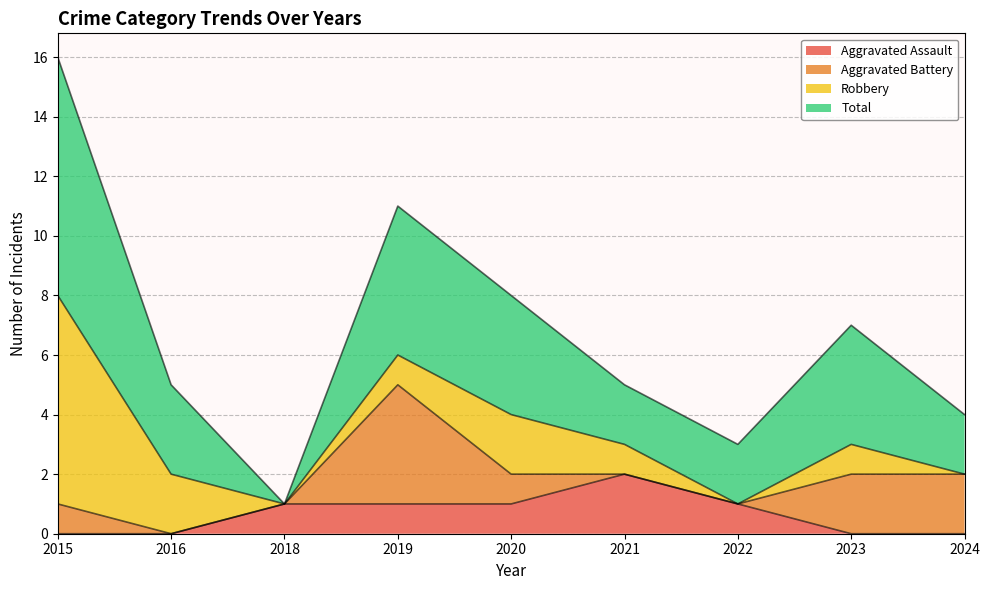

What is the difference between the highest and lowest values at 2024?

4